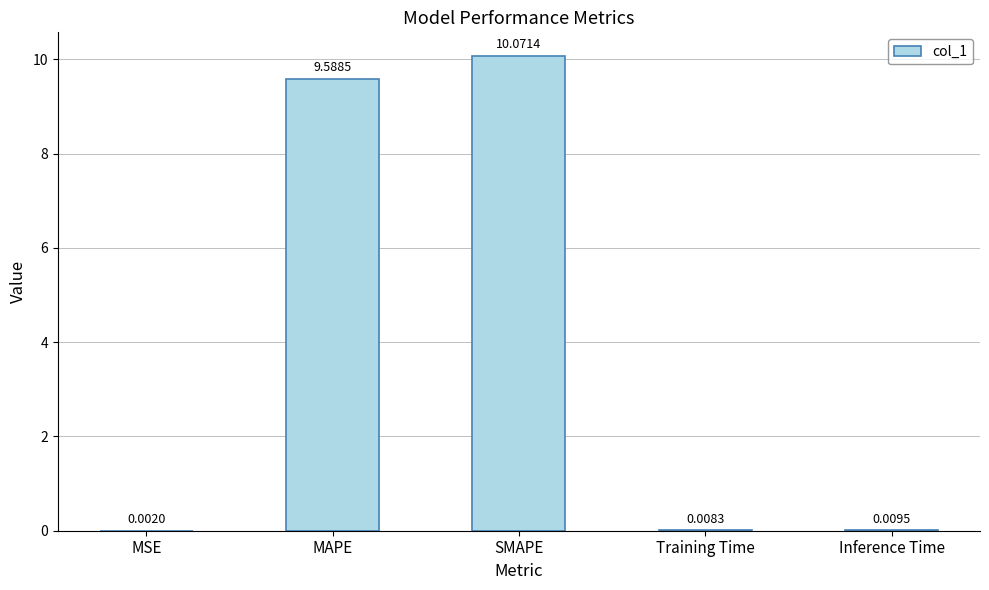

Which category has the highest value across all series?

SMAPE